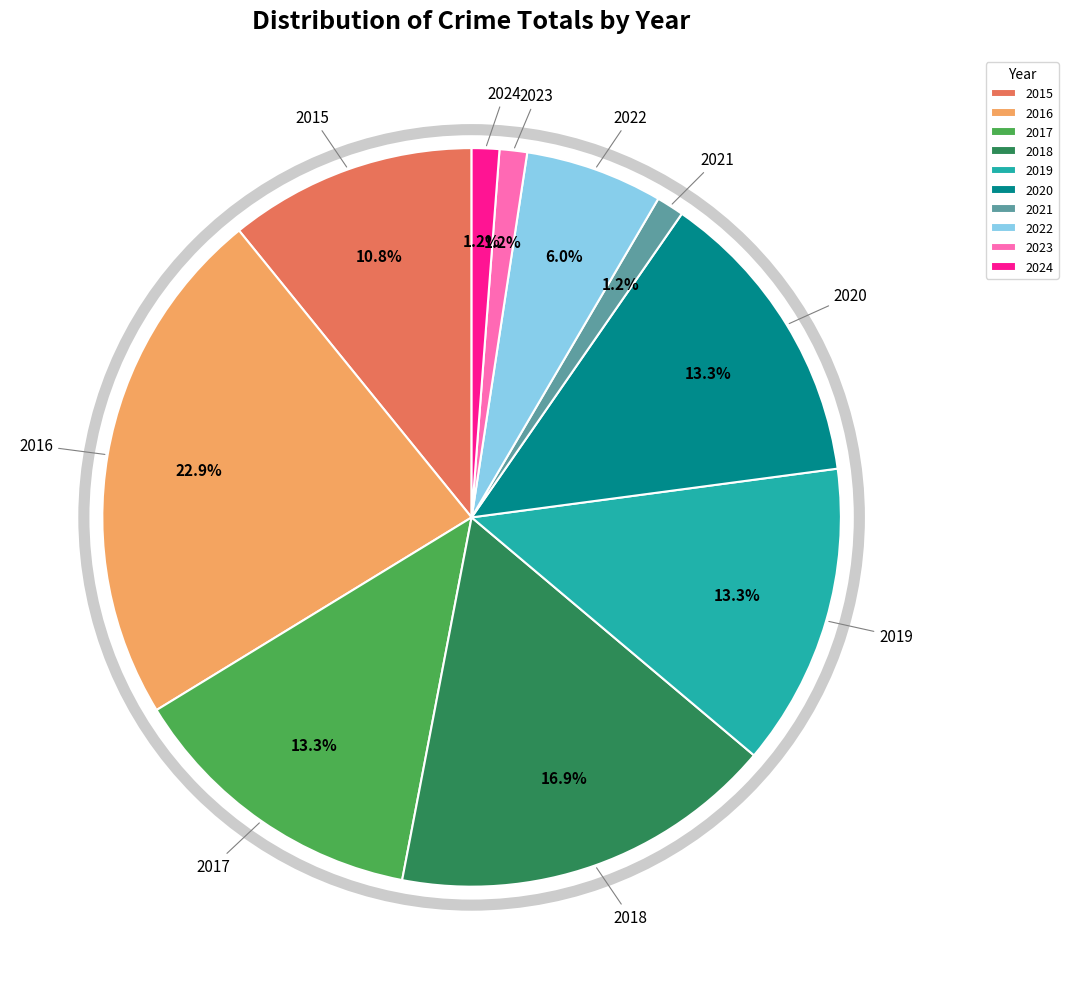

Between 2017 and 2015, which is larger?

2017